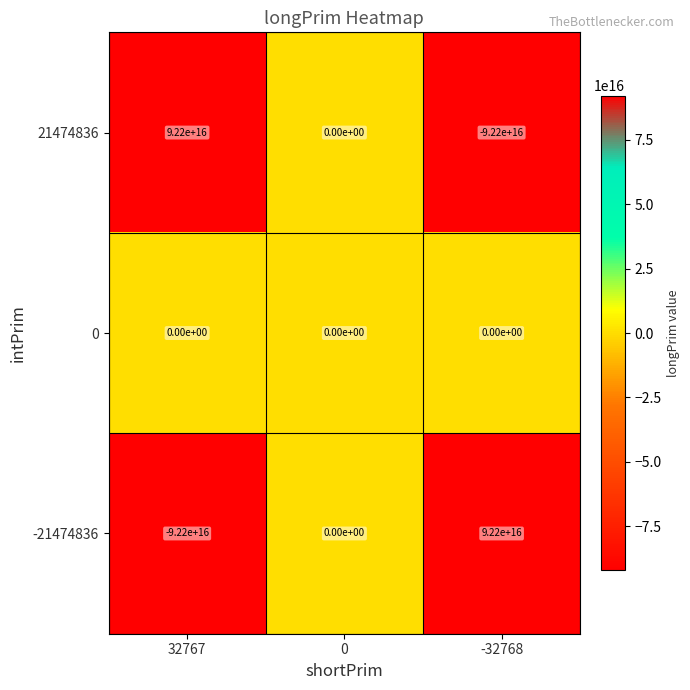

List the labels in order of 21474836 value, largest first.

32767, 0, -32768